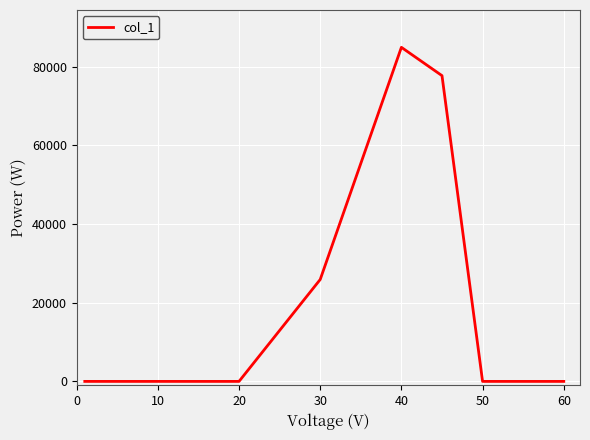

What is the maximum value shown in the chart?

84960